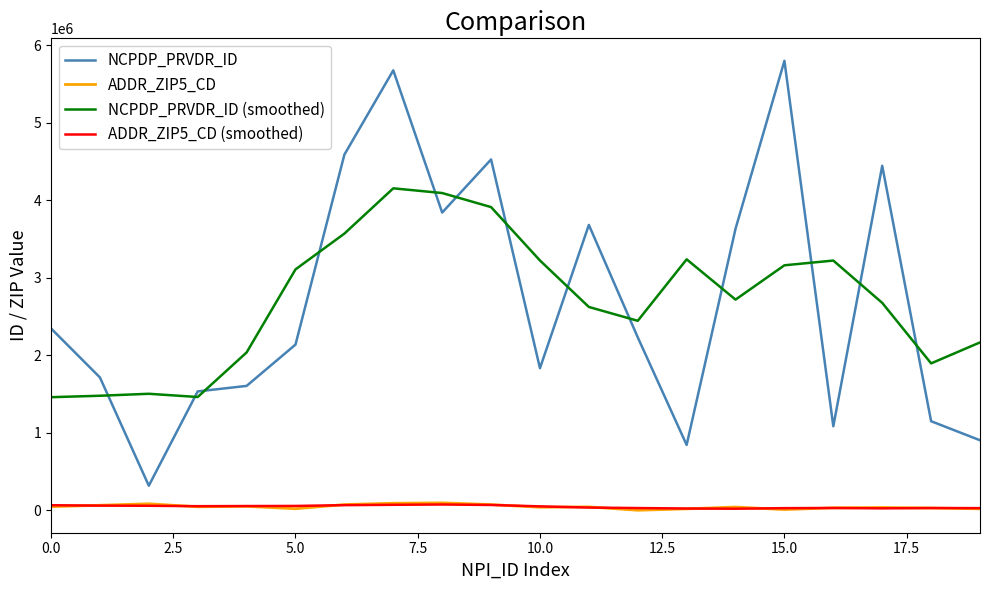

Which series has the widest spread of values?

NCPDP_PRVDR_ID